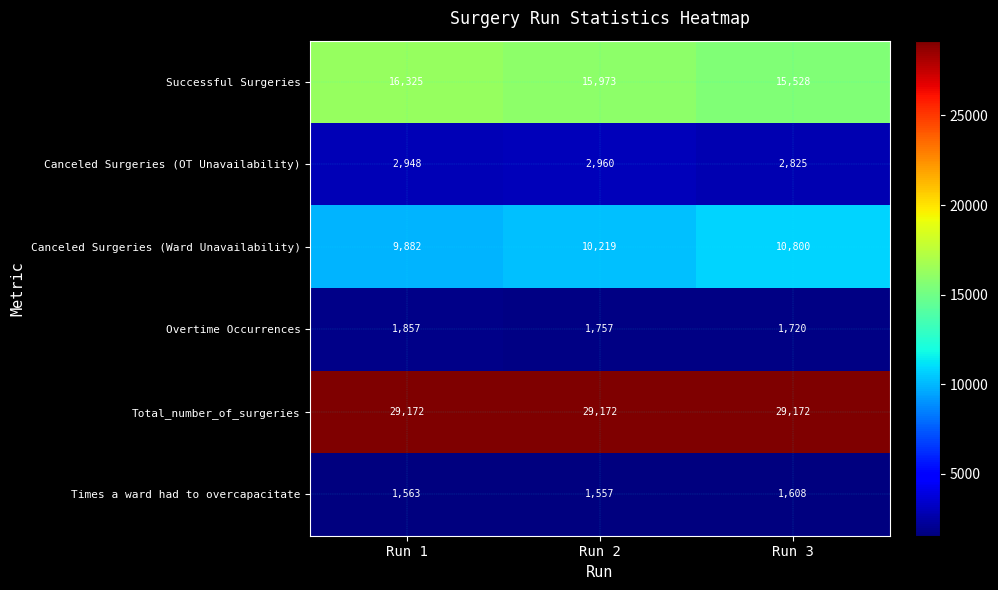

Reading right to left, extract all data points from this chart.

Successful Surgeries: 15528	15973	16325
Canceled Surgeries (OT Unavailability): 2825	2960	2948
Canceled Surgeries (Ward Unavailability): 10800	10219	9882
Overtime Occurrences: 1720	1757	1857
Total_number_of_surgeries: 29172	29172	29172
Times a ward had to overcapacitate: 1608	1557	1563